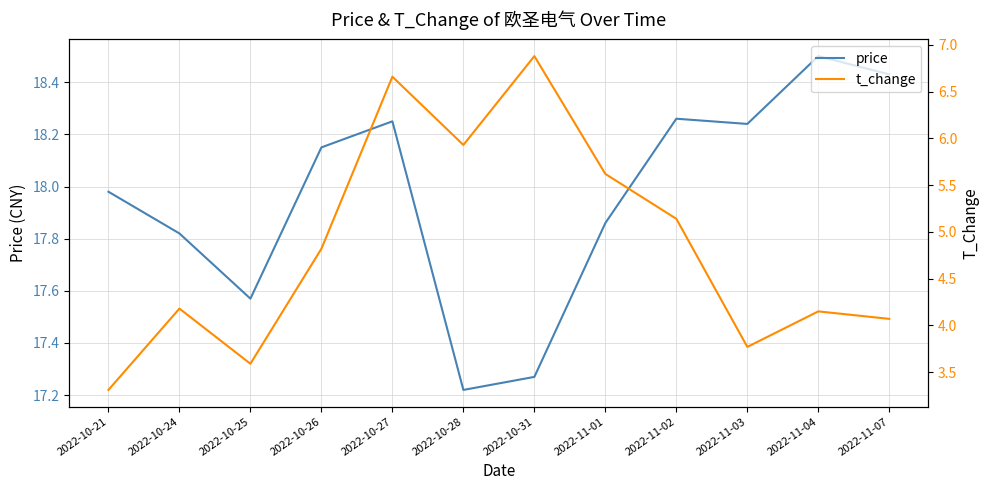

Rank the series by their average value, from lowest to highest.

t_change, price